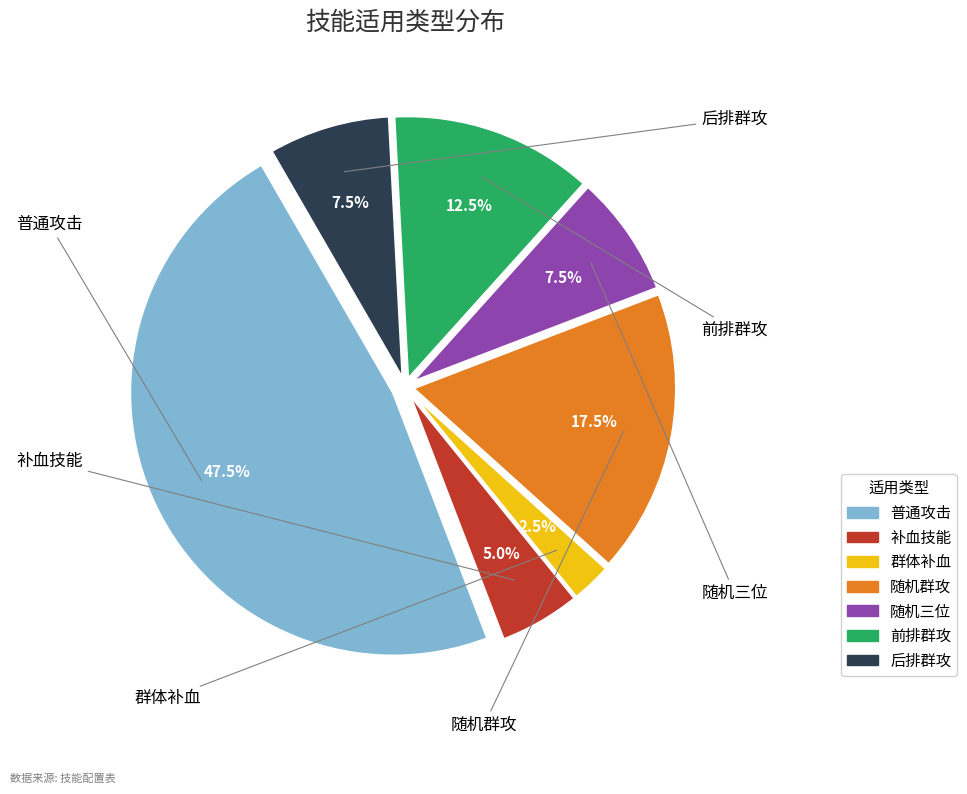

What percentage do 后排群攻 and 随机三位 together represent?

15.0%